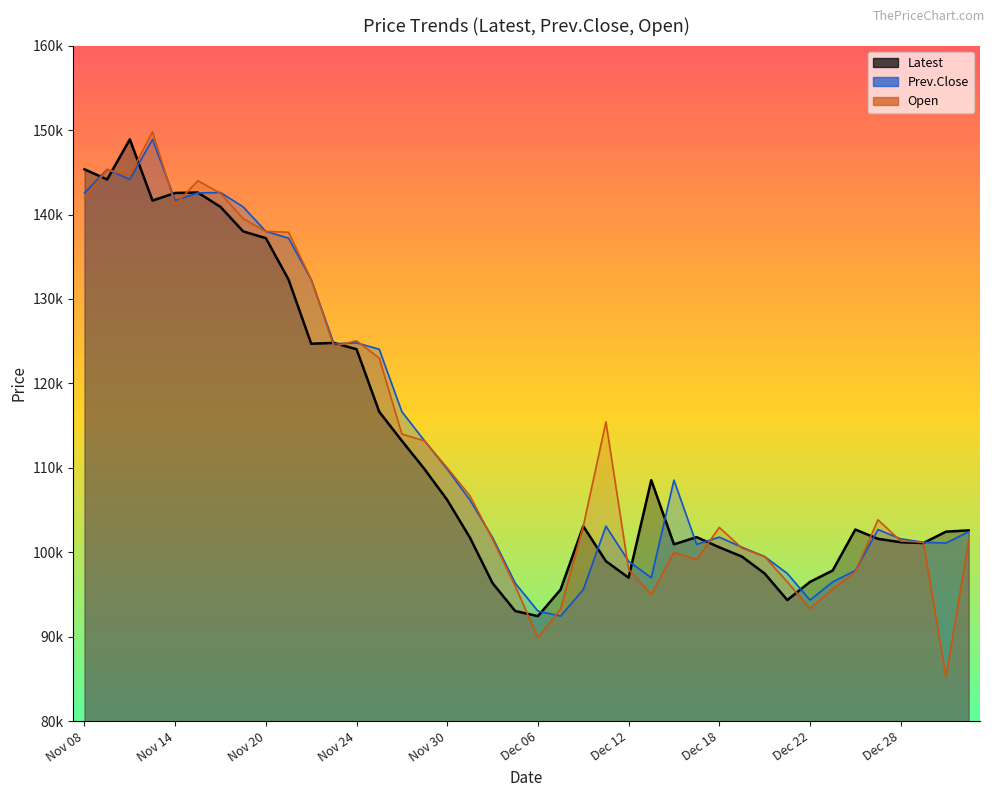

Rank the series at Nov 10 from highest to lowest value.

Latest, Open, Prev.Close